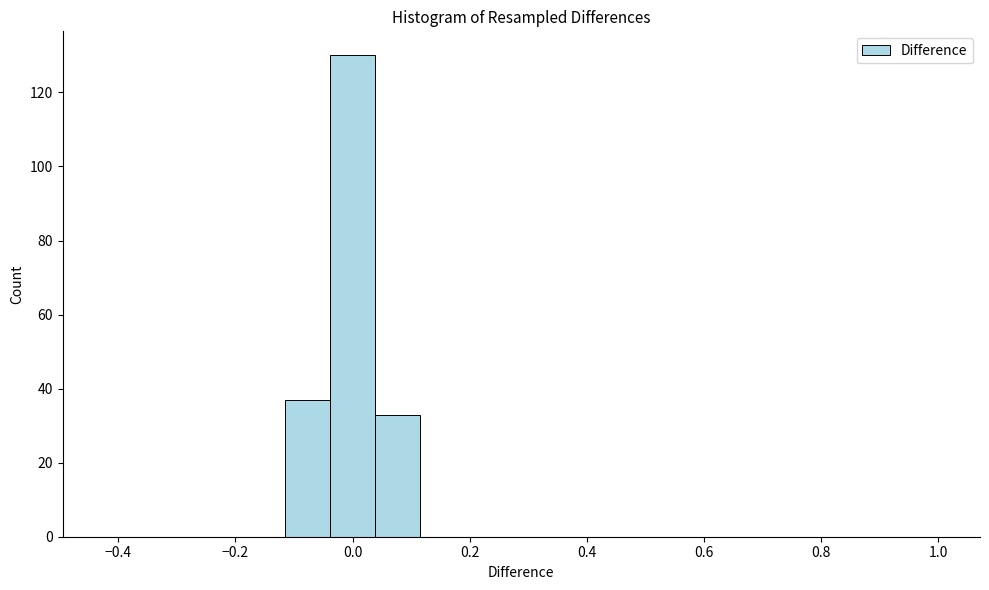

Read against the x-axis, roughly where is the centre of the tallest bar?

0.00